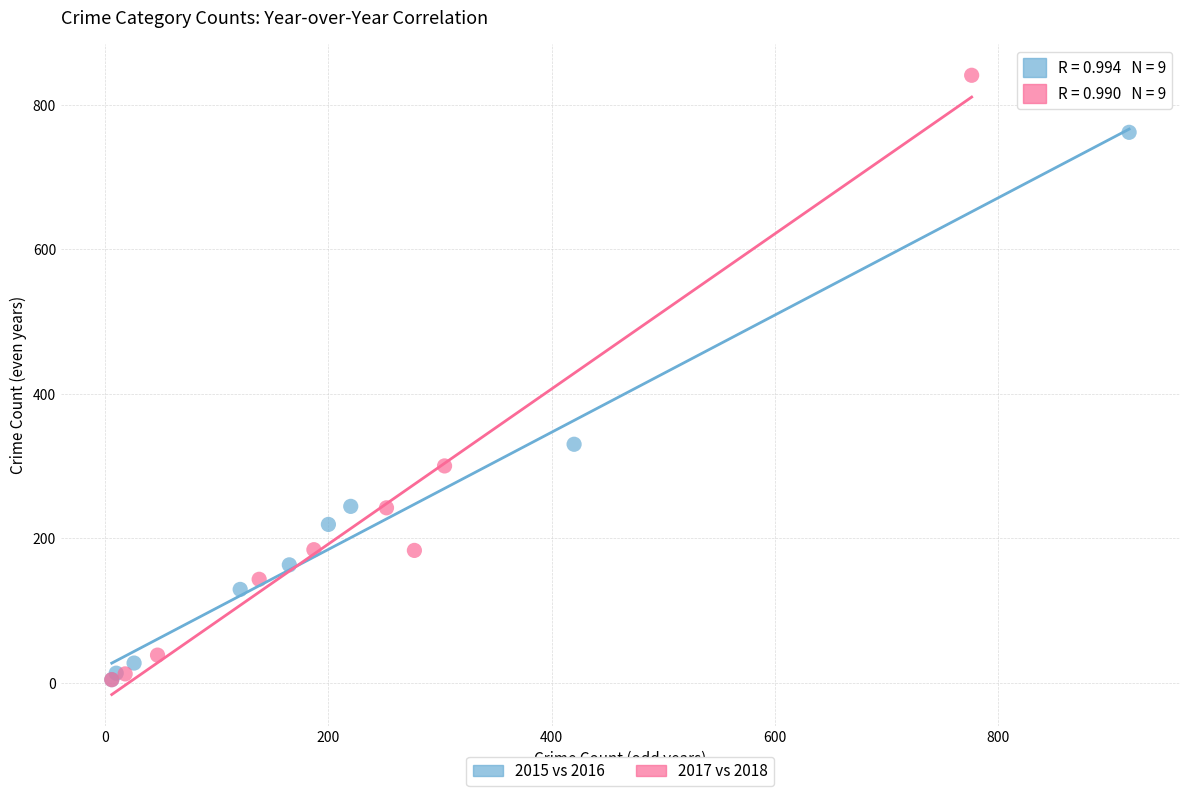

Which series has the widest spread of Y values?

2017 vs 2018